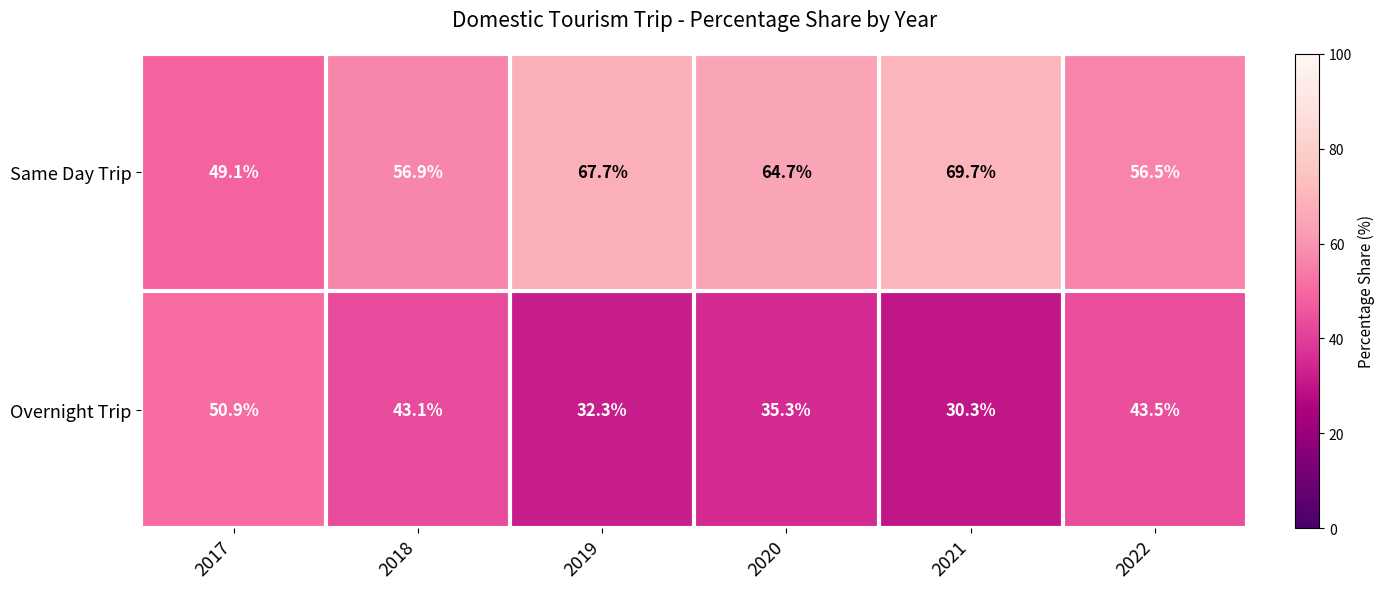

What is the difference between the highest and lowest values at 2020?

29.4